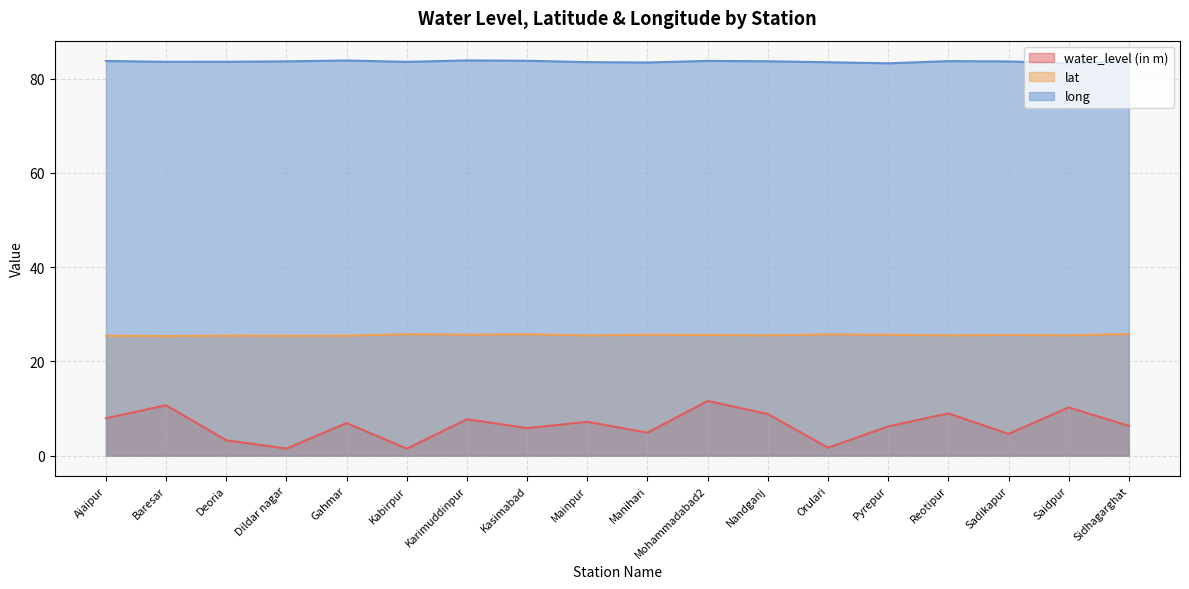

Between Nandganj and Pyrepur, which is larger?

Nandganj